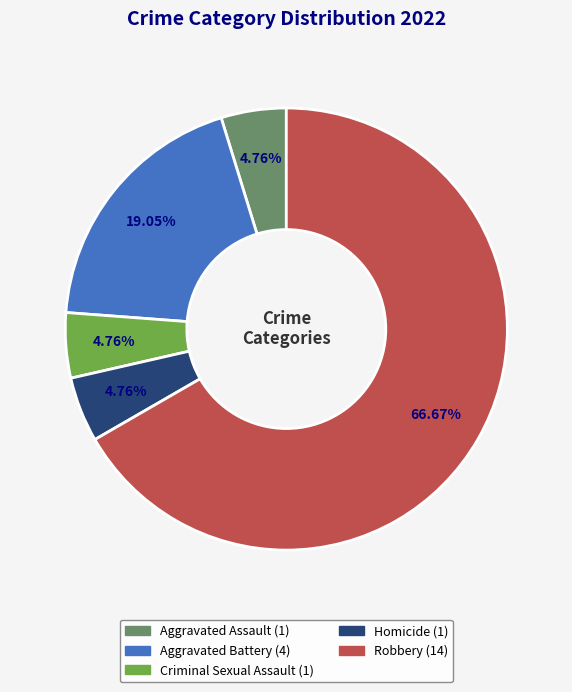

True or false: Aggravated Assault accounts for 18% of the total.

False